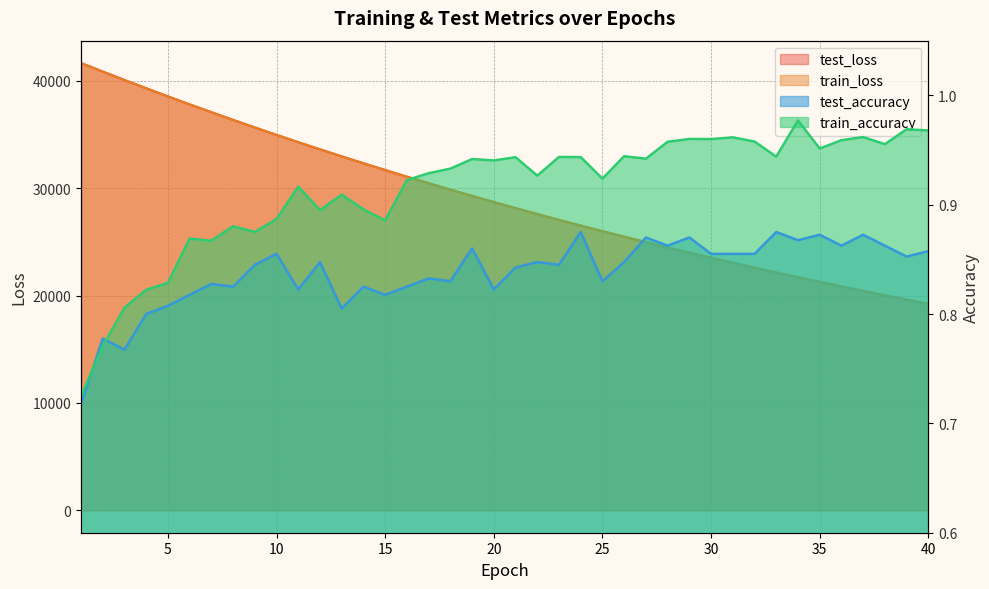

What is the value of the train_loss point at the 20th from the left?

28712.7